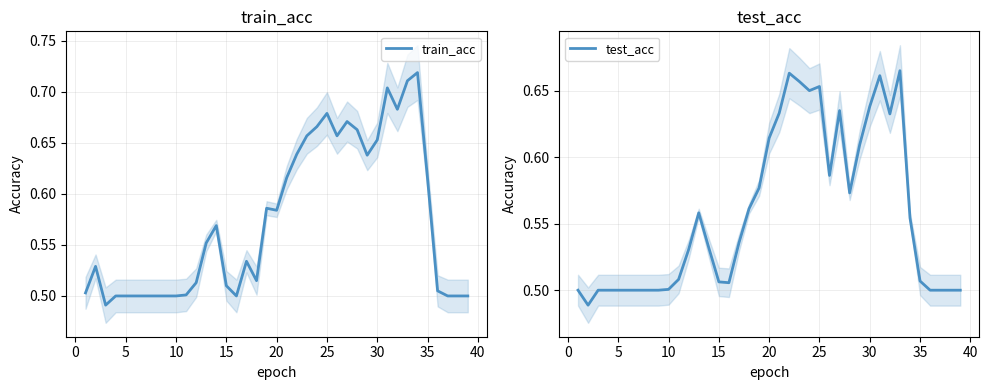

Which series ends up on top after the final intersection of test_acc and train_acc?

train_acc